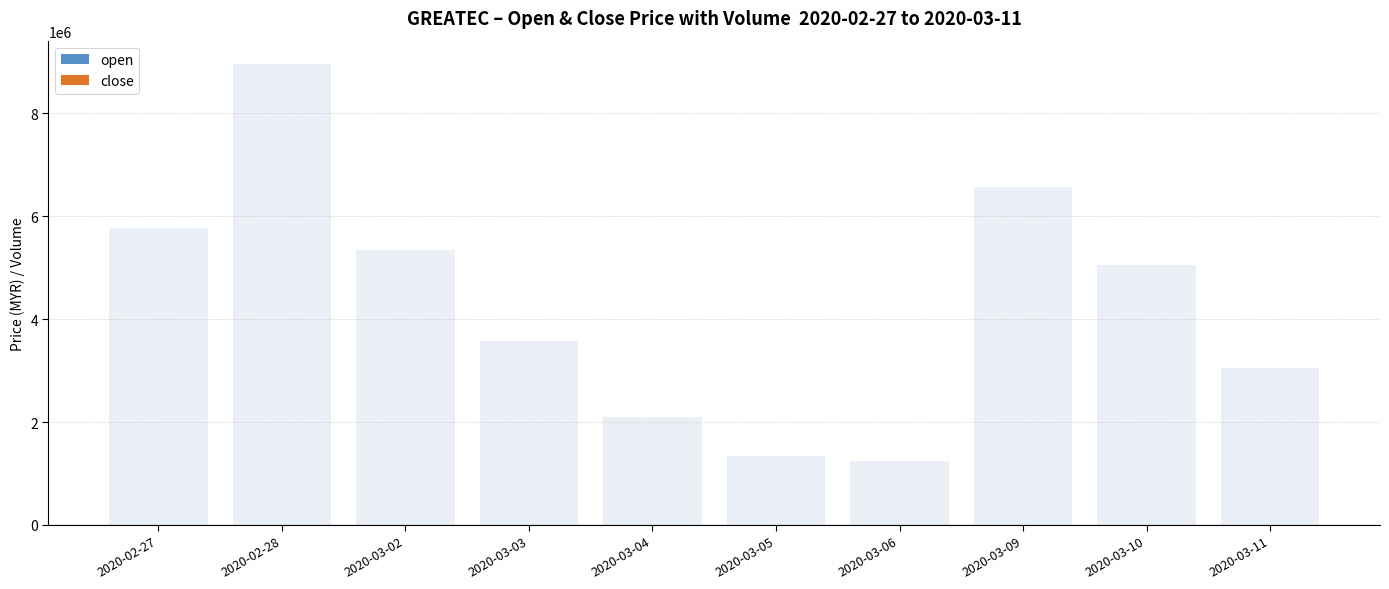

Does the chart contain any negative values?

No